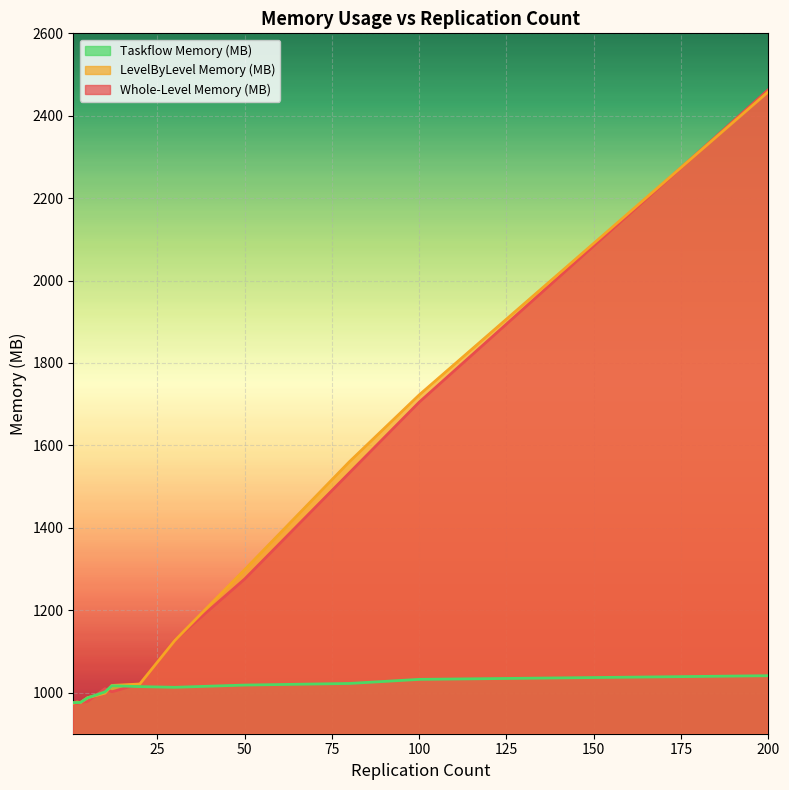

What is the highest value of the Taskflow Memory (MB) series?

1040.8